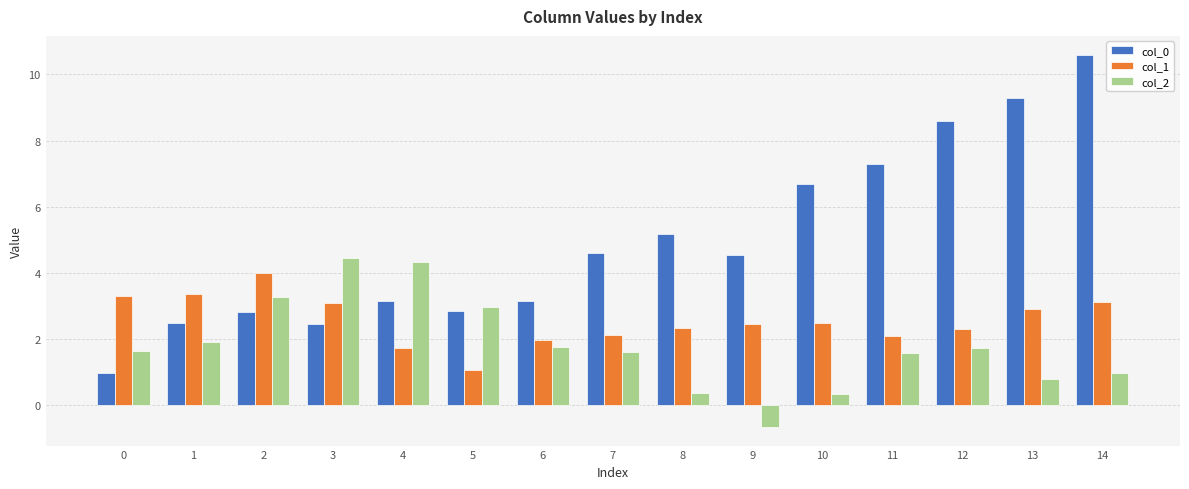

What is the difference between the highest and lowest values at 4?

2.6